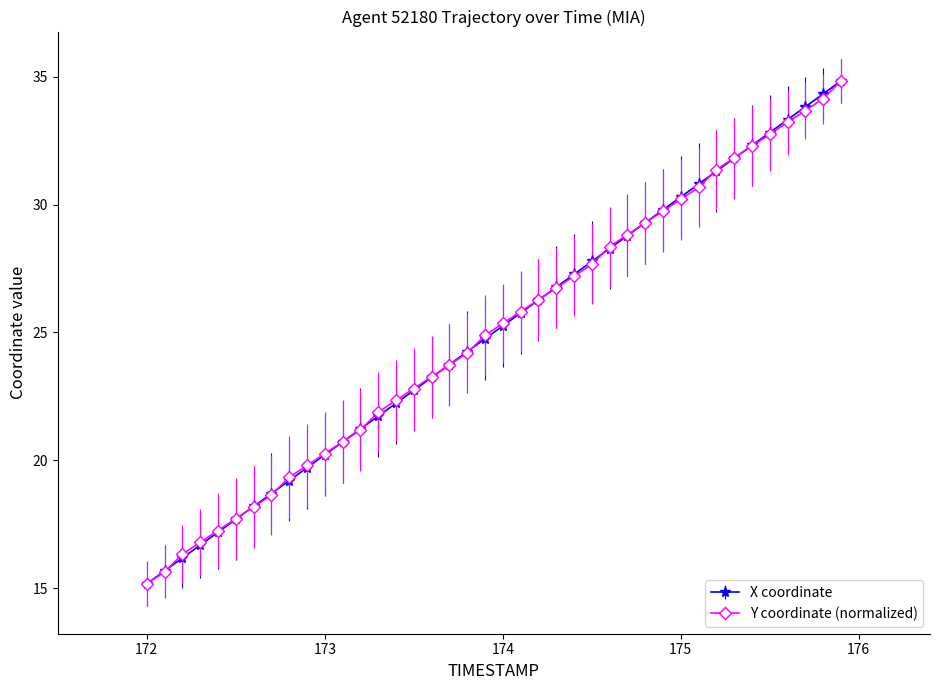

What is the value of the X coordinate point at the 7th from the left?

18.2